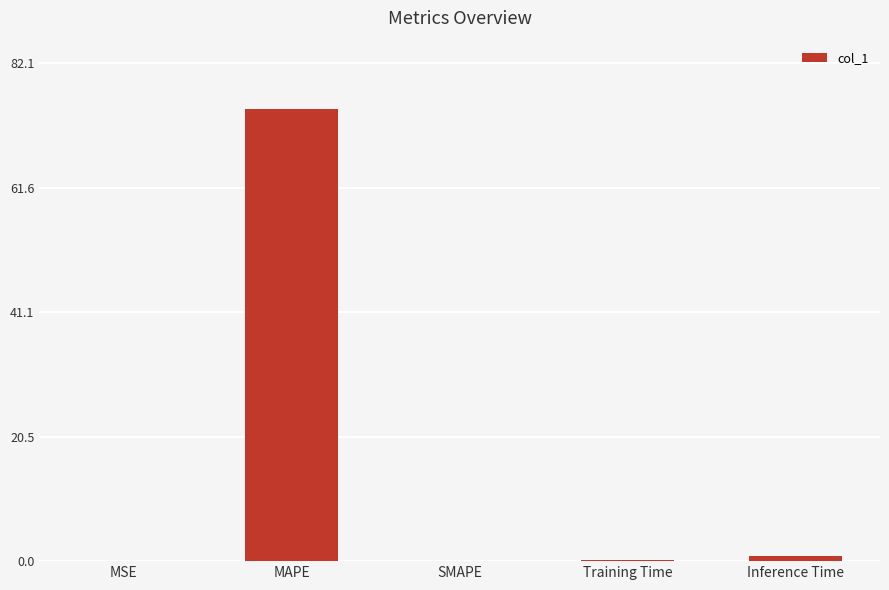

Which label corresponds to the largest value in the chart?

MAPE